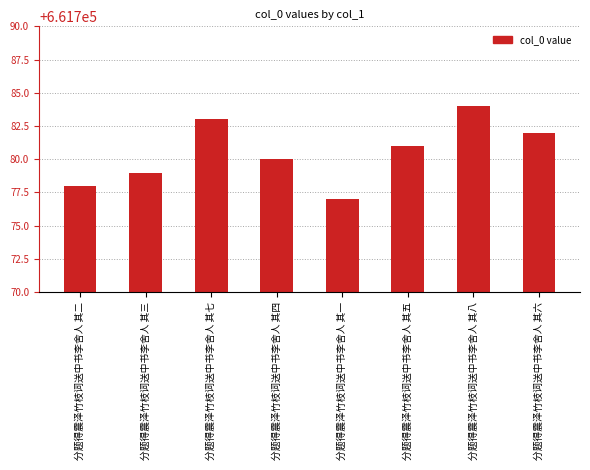

Where is the data nearest to the value 661780?

分题得震泽竹枝词送中书李舍人 其四